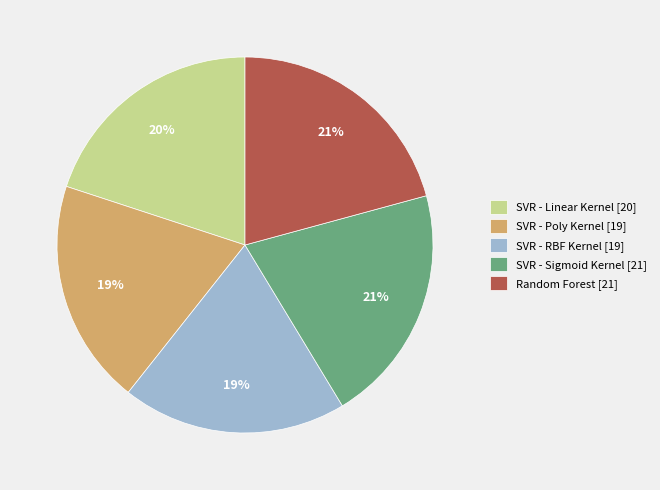

Combined, do SVR - RBF Kernel and SVR - Poly Kernel account for over 50%?

No